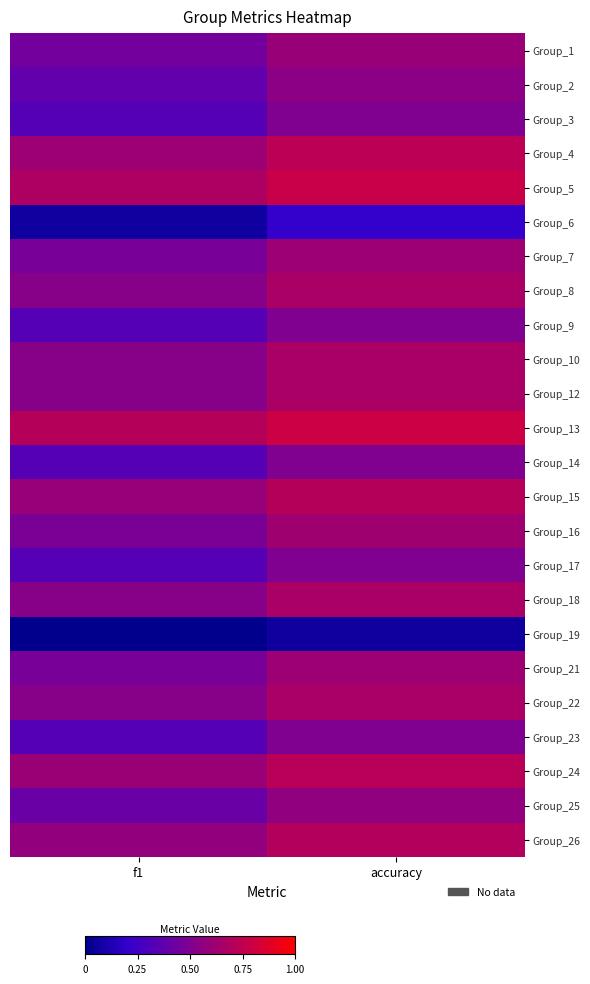

Which has a higher value, accuracy or f1?

accuracy